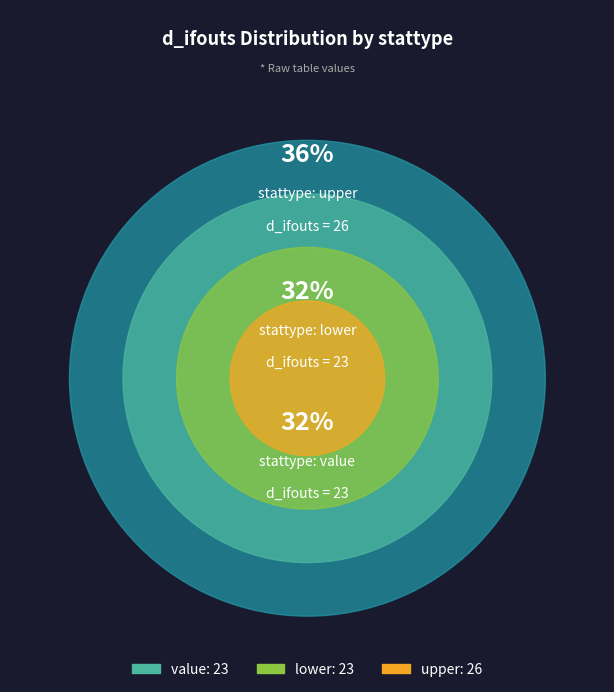

Is there any slice that represents more than half of the pie?

No